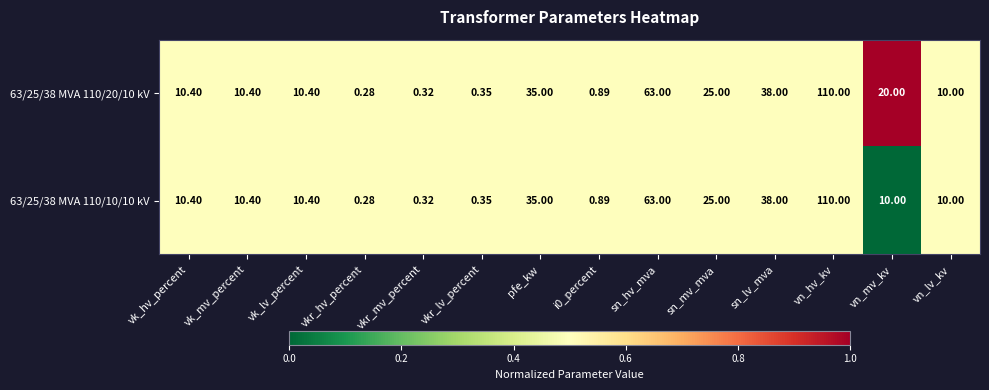

Which series has the largest total across all categories?

63/25/38 MVA 110/20/10 kV